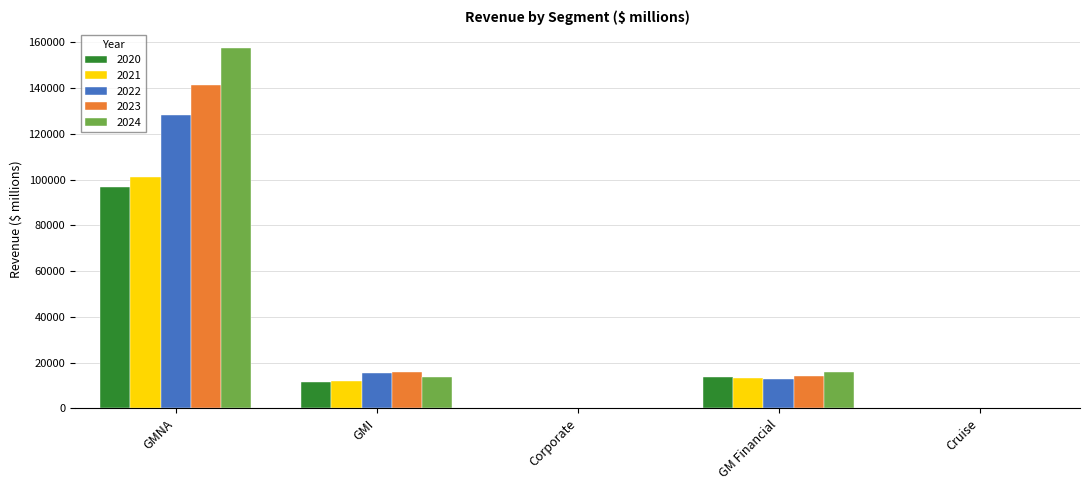

The 2020 series shows 170466 at GMNA. True or false?

False